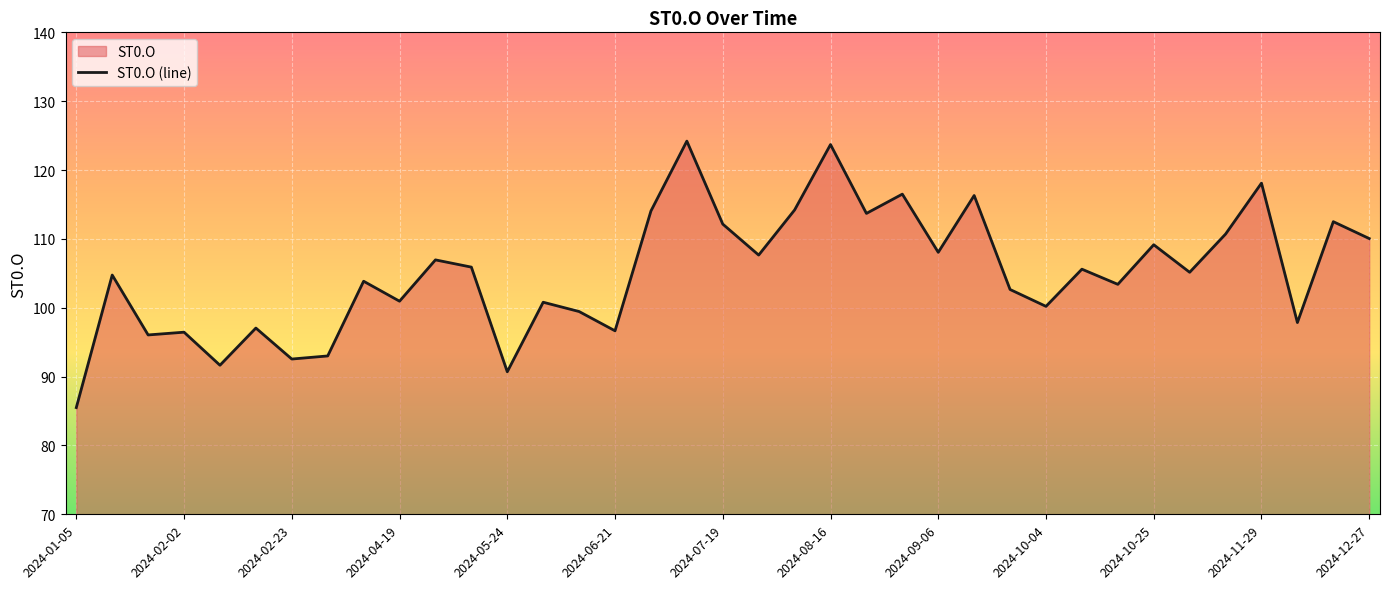

What is the difference between the maximum and minimum values?

38.7